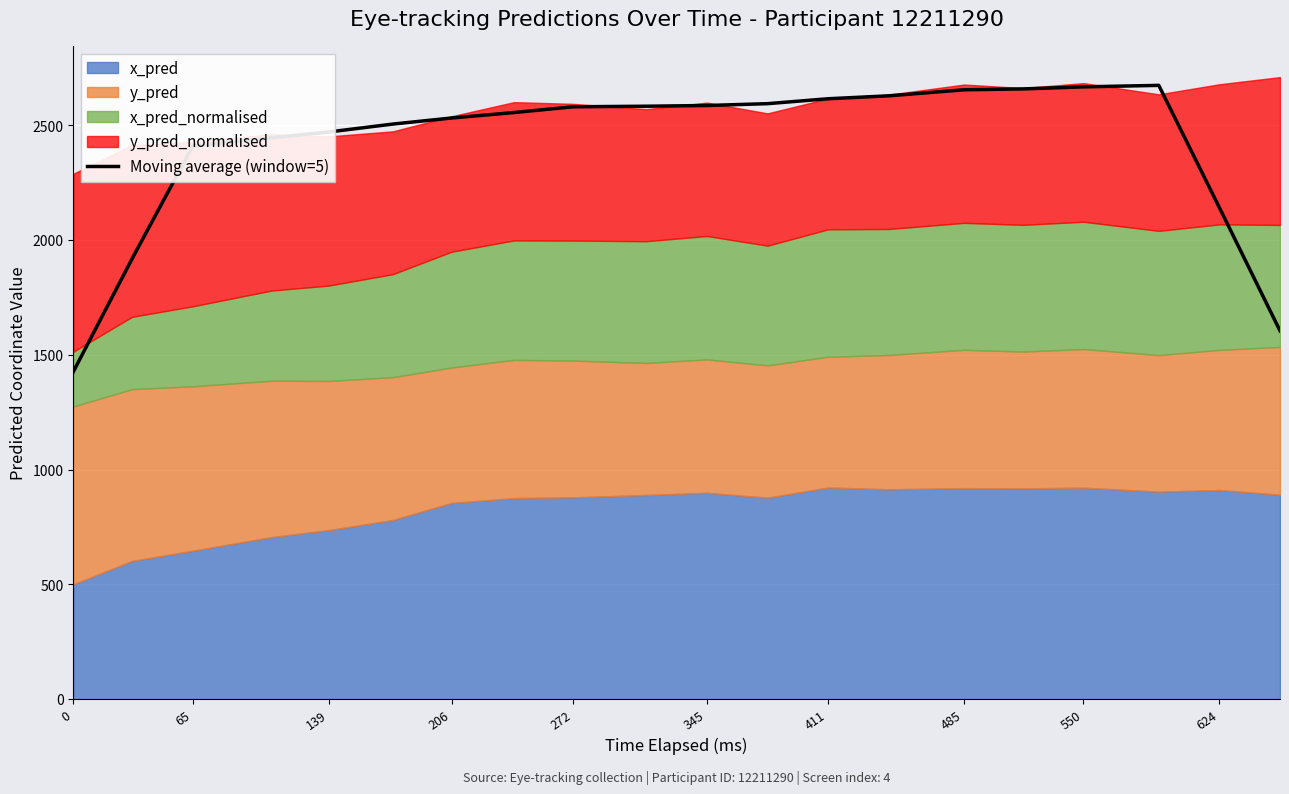

What is the sum of all values?

48256.9